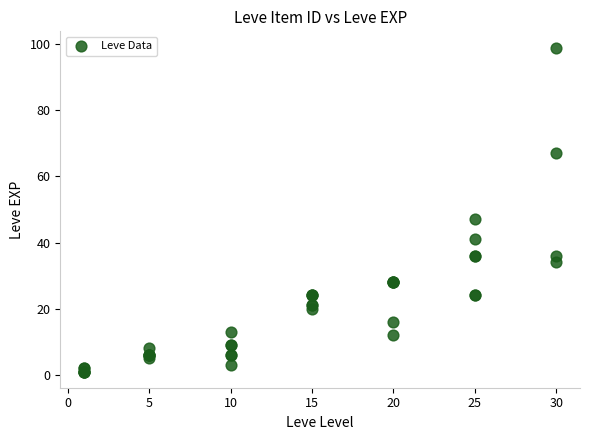

What Y value in the scatter plot is closest to 50?

47